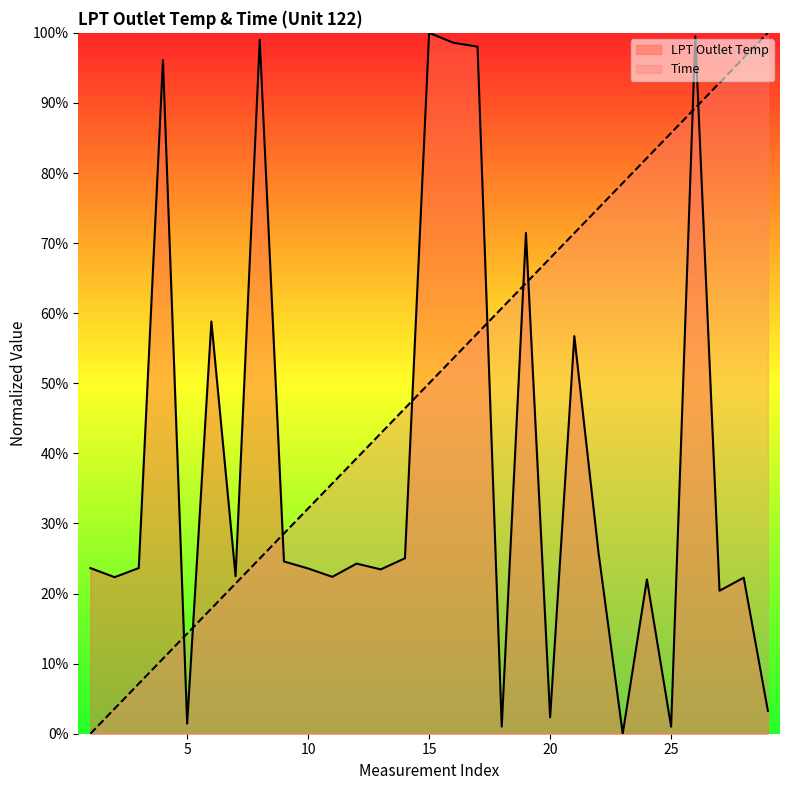

Does the chart display data point markers on the line(s)?

No